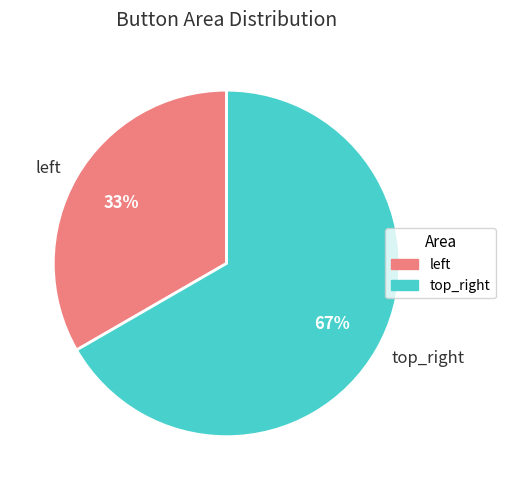

Which category has the biggest portion of the pie?

top_right